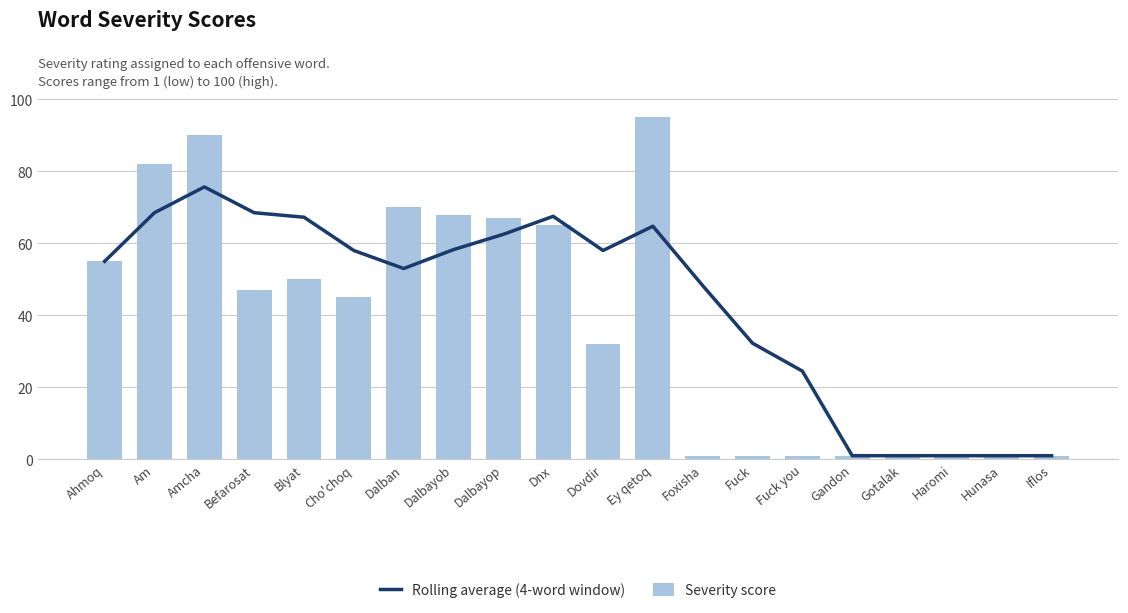

Between Haromi and Iflos, which series saw the biggest shift?

Rolling average (4-word window)